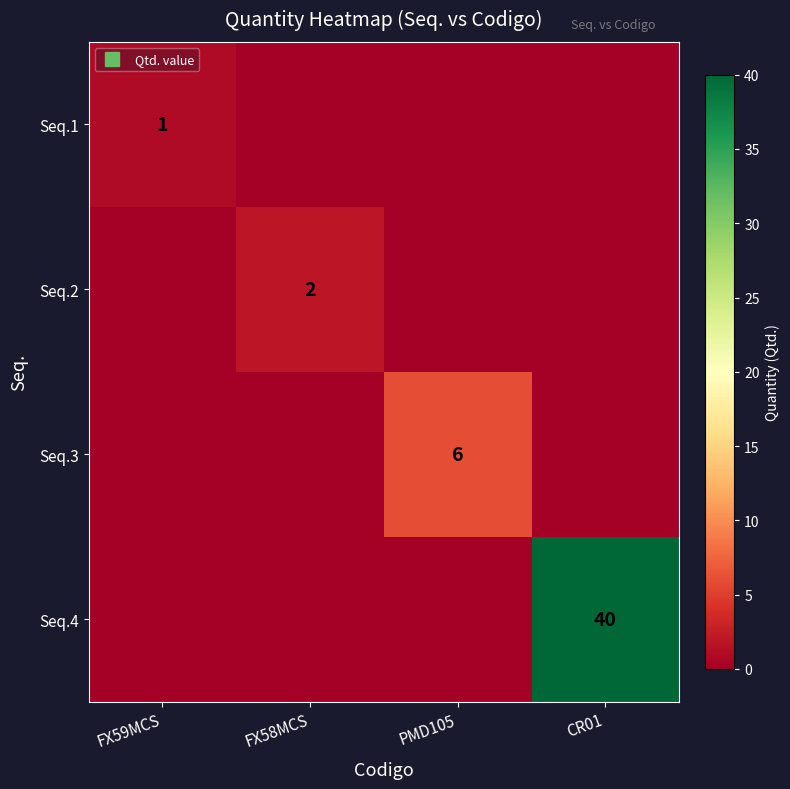

At how many categories does at least one series exceed 9?

1